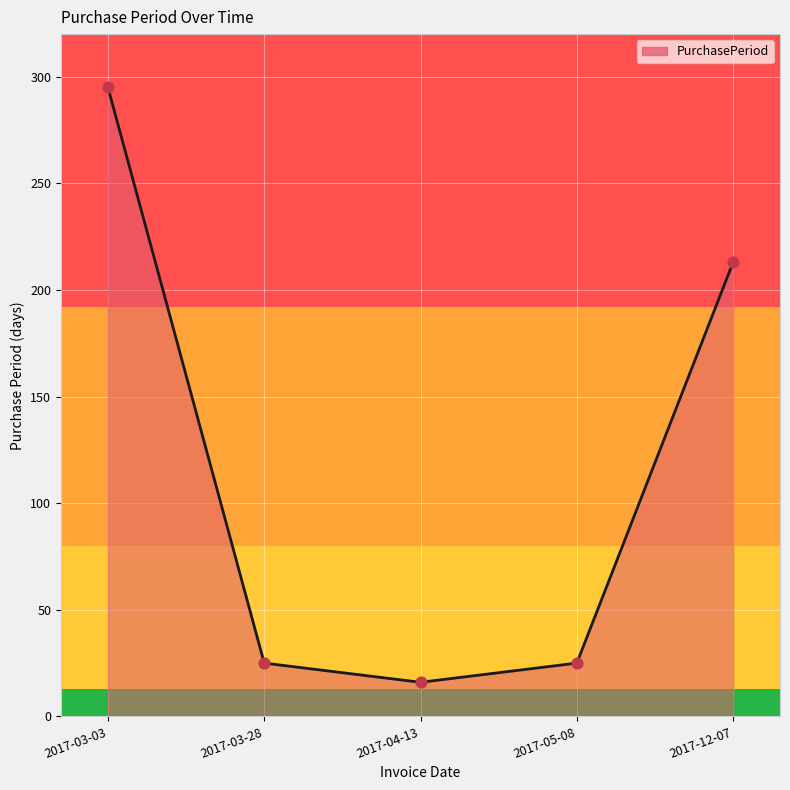

Between 2017-03-28 and 2017-04-13, which is larger?

2017-03-28